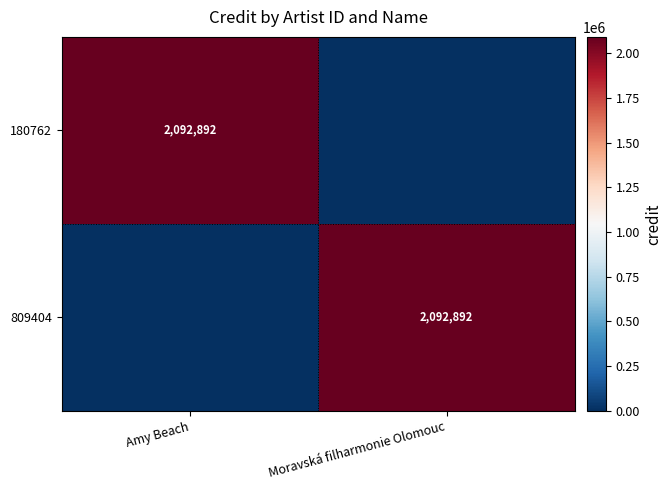

True or false: 809404 has a value of 2785189 at Moravská filharmonie Olomouc.

False